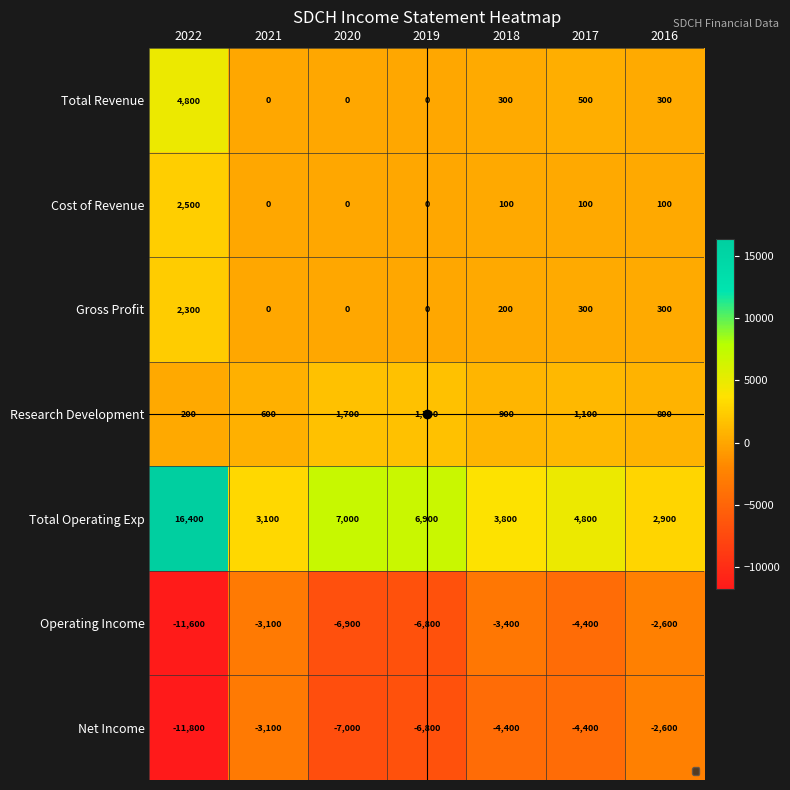

At which label does Gross Profit first exceed 200?

2022